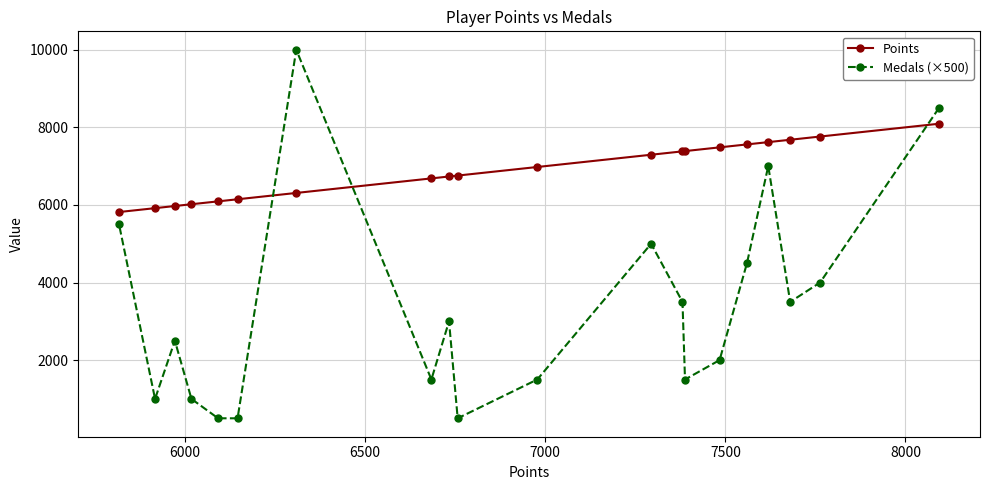

Rank the series by their average value, from lowest to highest.

Medals (×500), Points